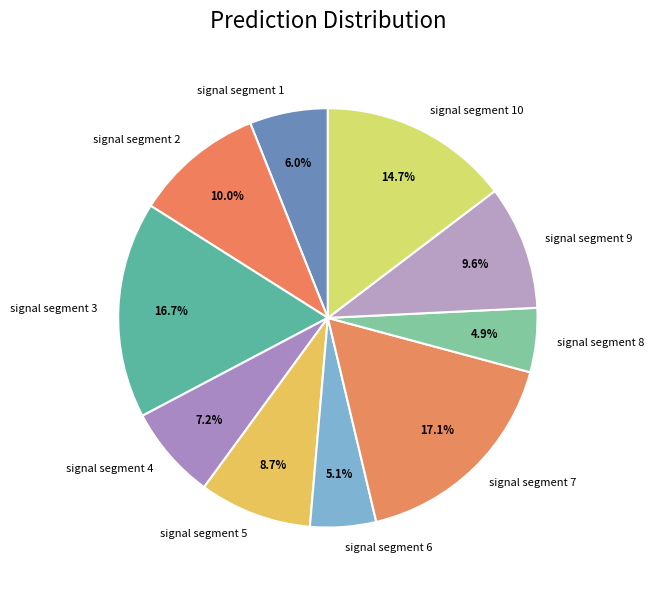

Is there a majority slice in this chart?

No